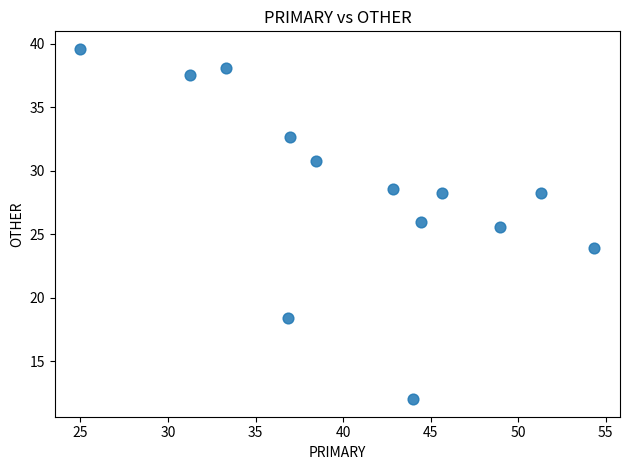

What Y value in the scatter plot is closest to 25?

25.5